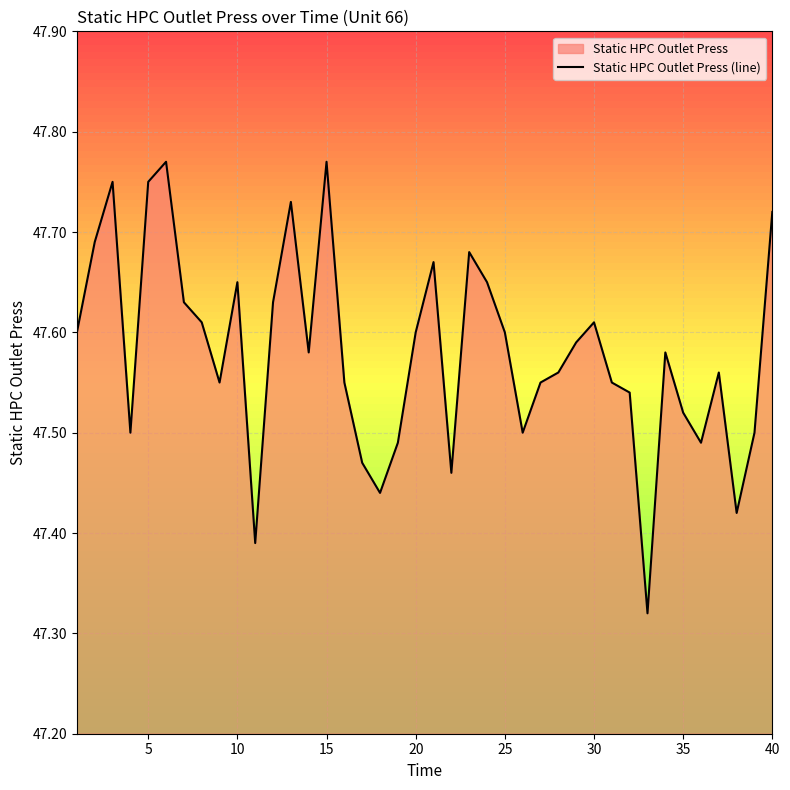

The value at 25 is 47.6. True or false?

True